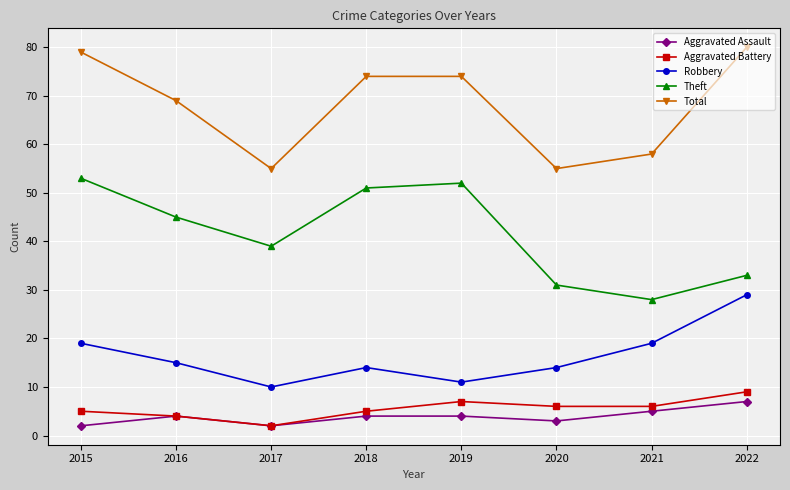

At 2022, list the series in order from smallest to largest.

Aggravated Assault, Aggravated Battery, Robbery, Theft, Total